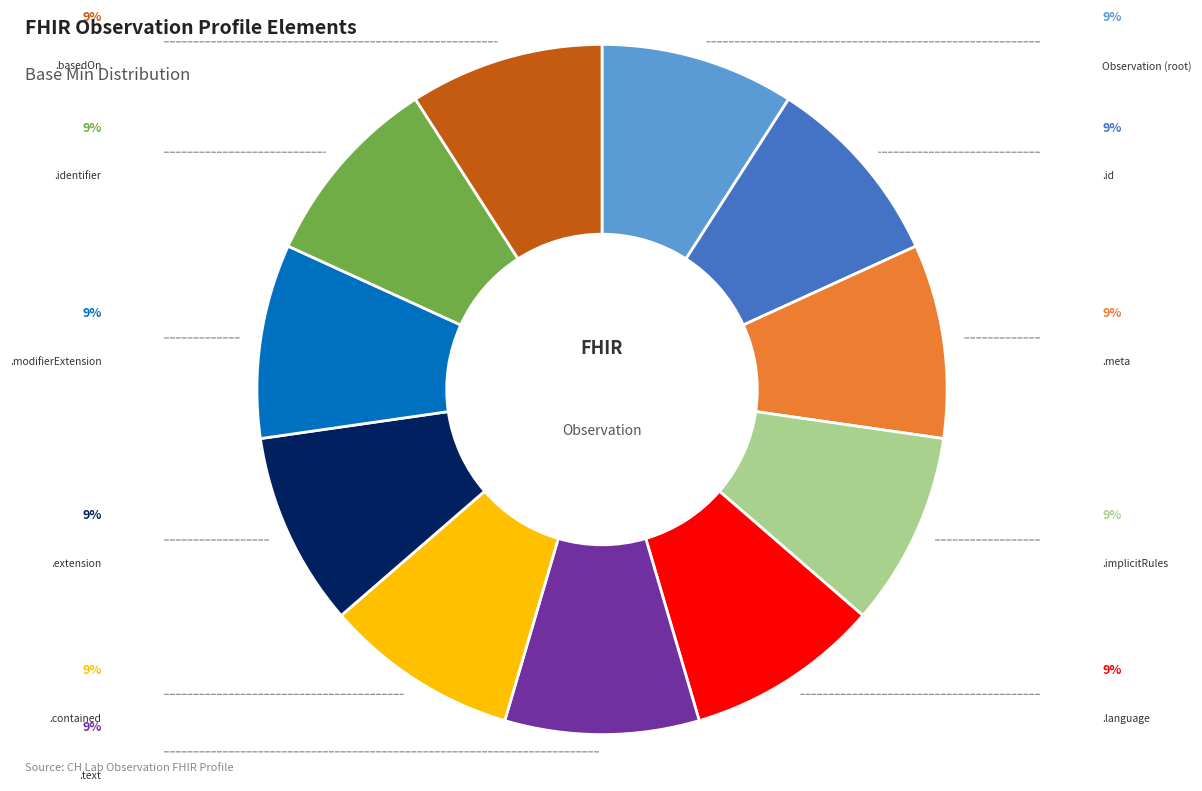

Is there a majority slice in this chart?

No